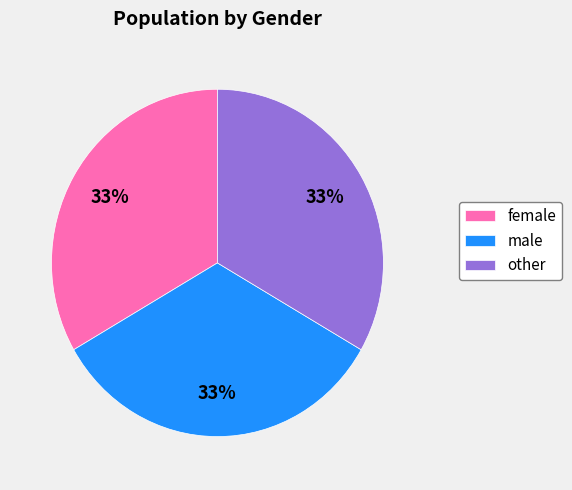

To the nearest percent, what is the average slice percentage?

33%